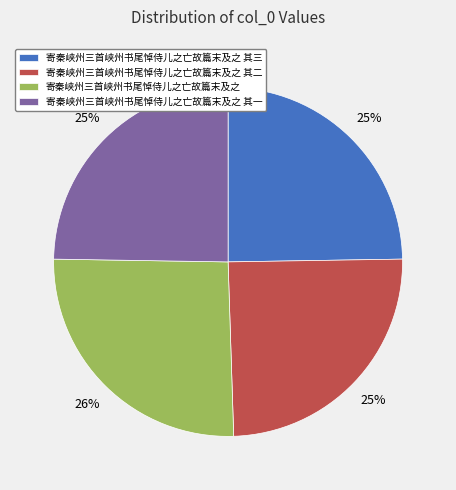

Do 寄秦峡州三首峡州书尾悼侍儿之亡故篇末及之 and 寄秦峡州三首峡州书尾悼侍儿之亡故篇末及之 其二 together represent more than half of the pie?

Yes